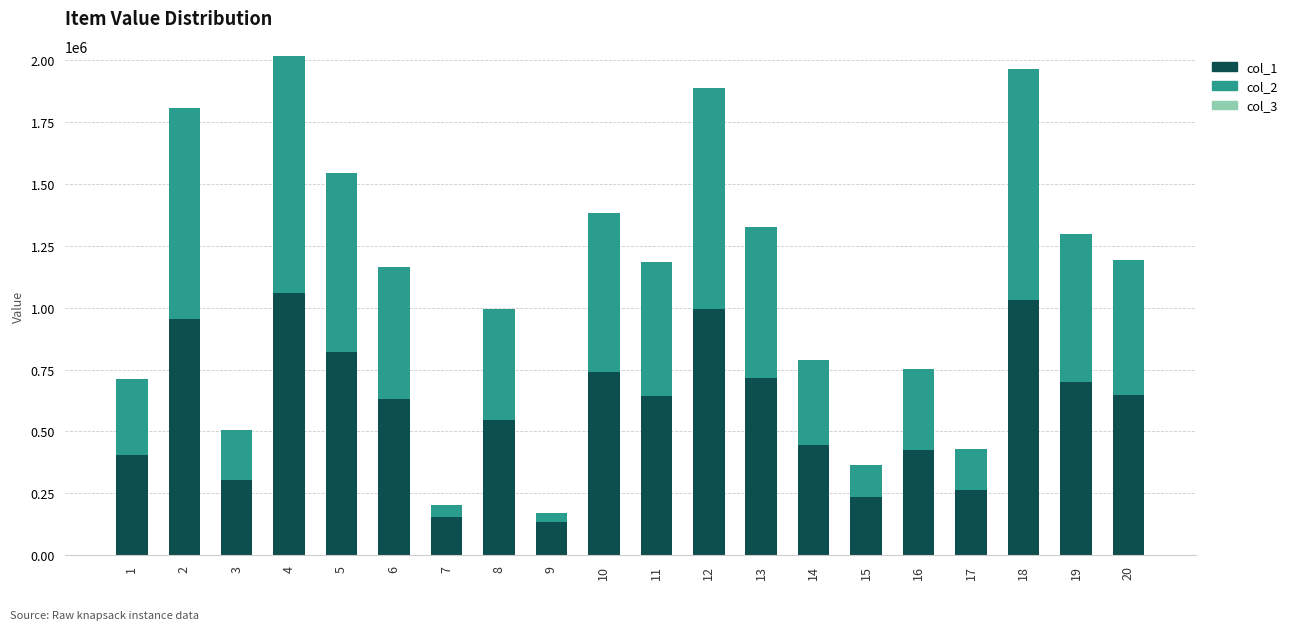

What is the minimum value for col_1?

136301